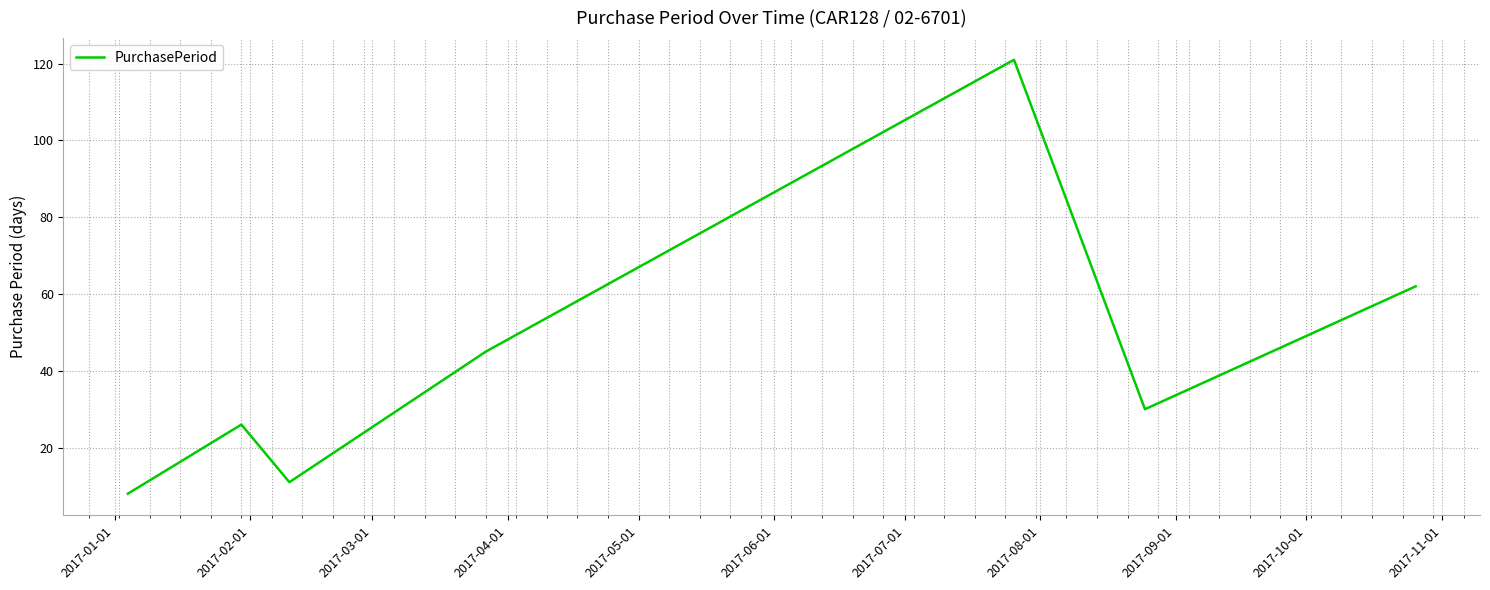

Does the chart display data point markers on the line(s)?

No